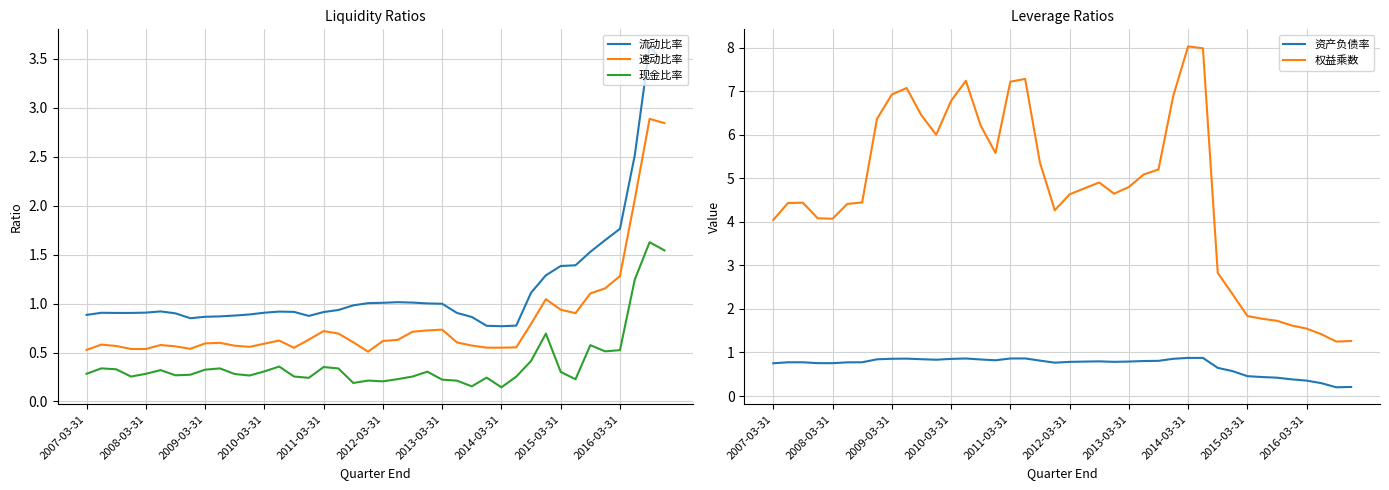

True or false: 速动比率 and 流动比率 cross at least once.

False